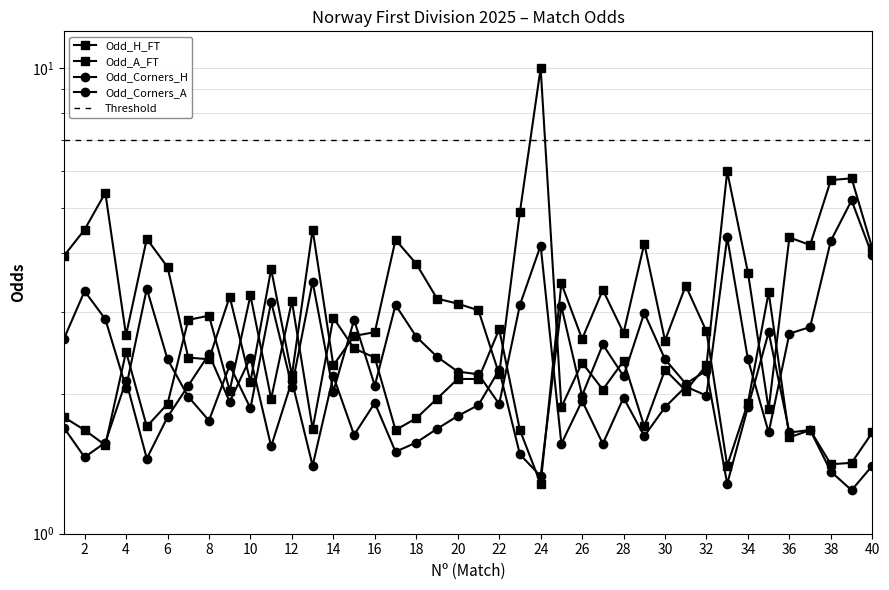

What is the difference between the highest and lowest values at 17?

2.8